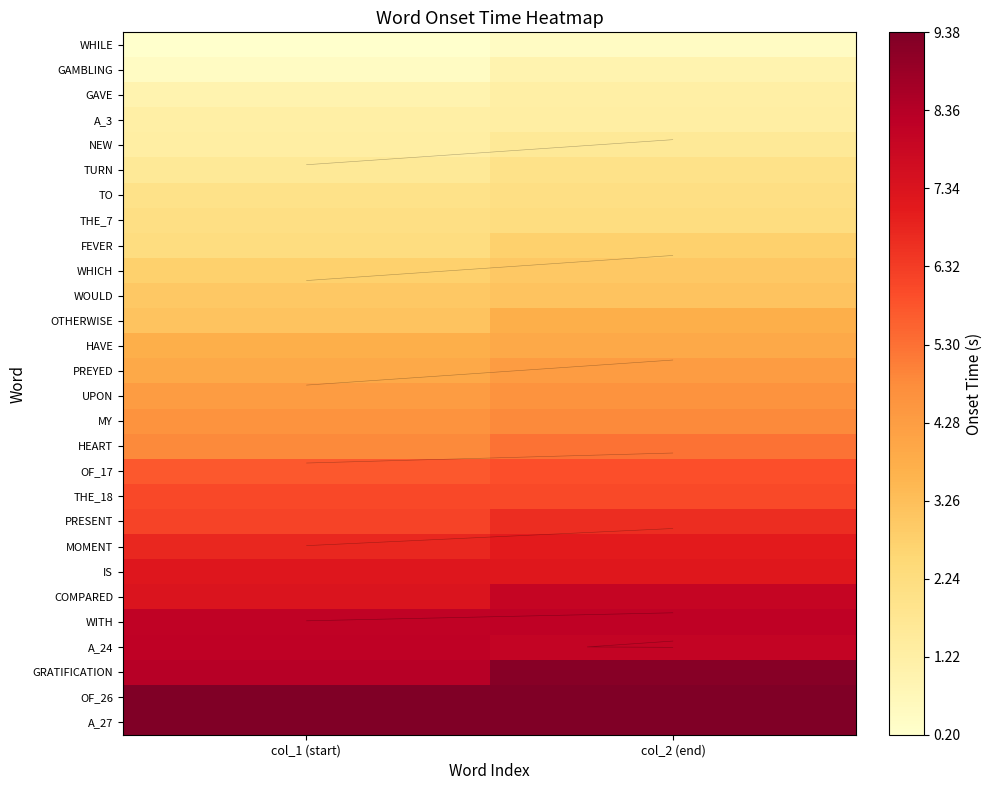

Which series has the largest total across all categories?

A_27